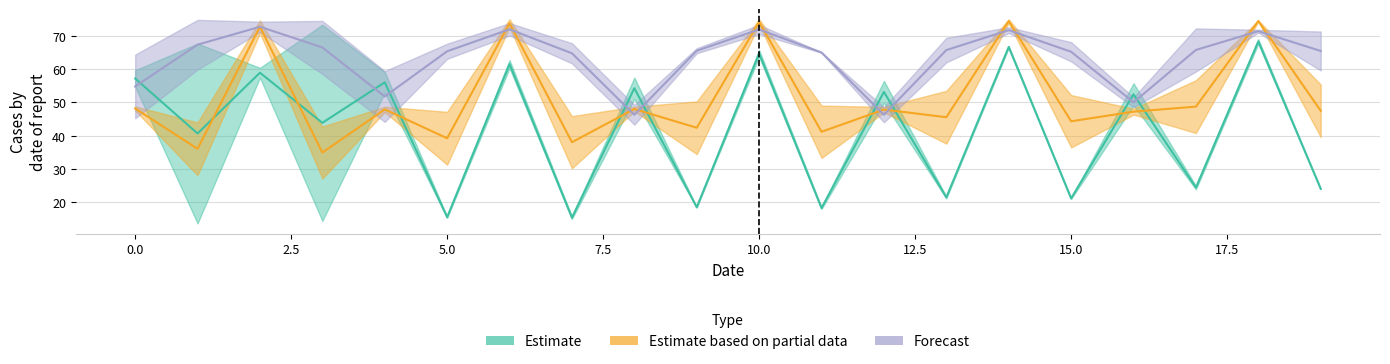

What is the spread (max minus min) of values at 18?

7.0